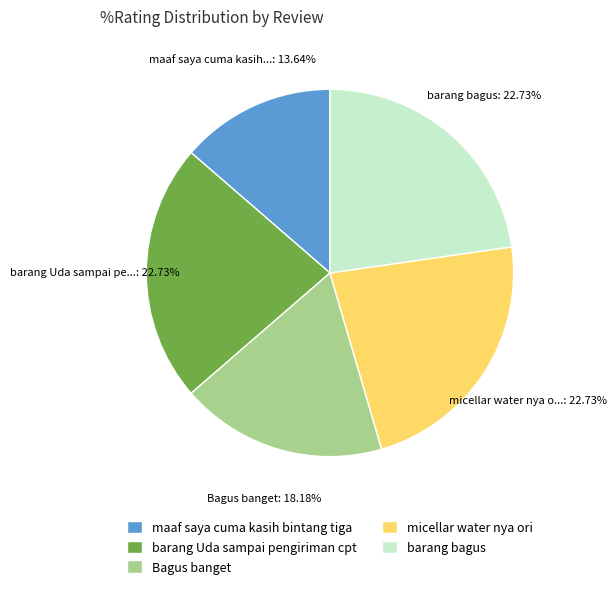

Which slice is the smallest?

maaf saya cuma kasih bintang tiga